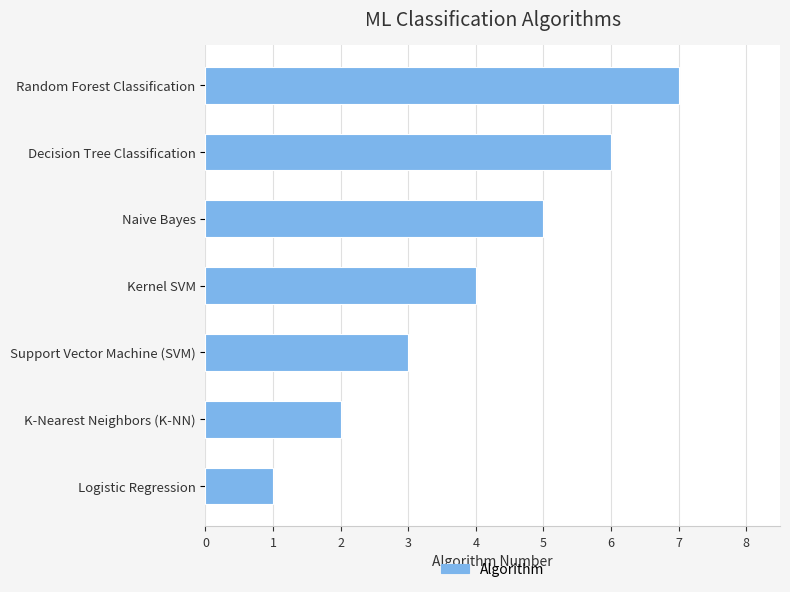

What is the difference between the maximum and second lowest values?

5